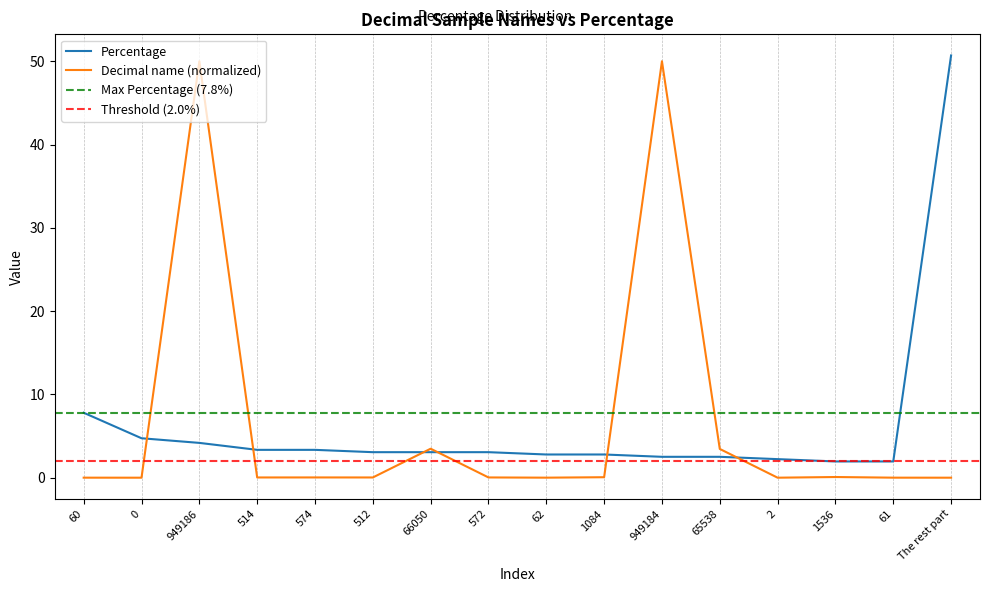

What is the value of the Percentage point at the 6th from the left?

3.1